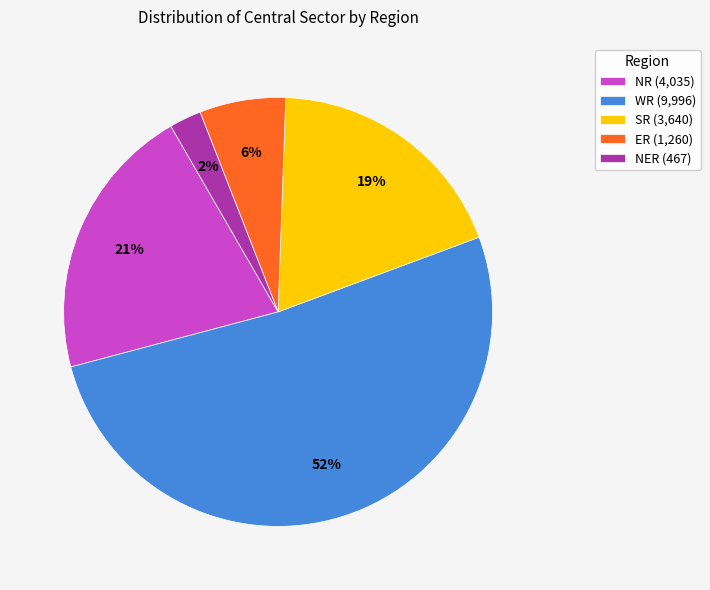

Between ER (1,260) and NR (4,035), which is larger?

NR (4,035)